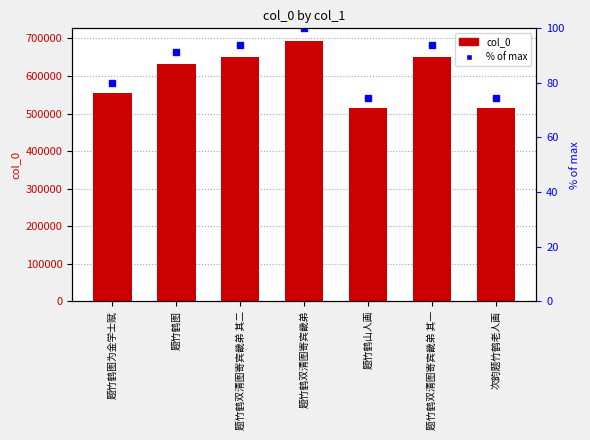

Which series has the largest range (max minus min)?

col_0